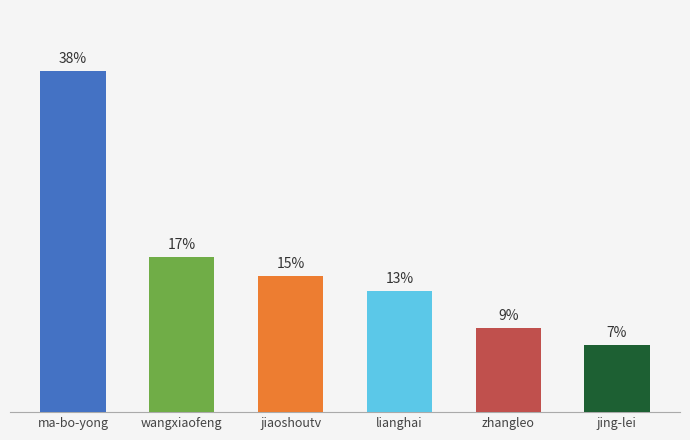

Does the chart contain any negative values?

No